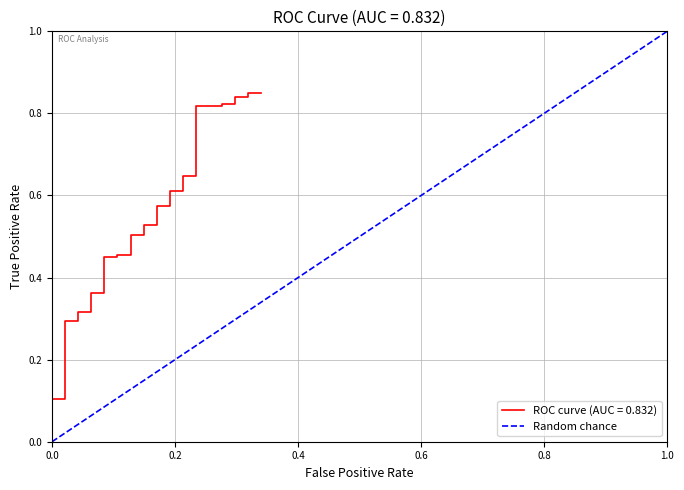

Is it true that the value at 0.0 is 0?

True